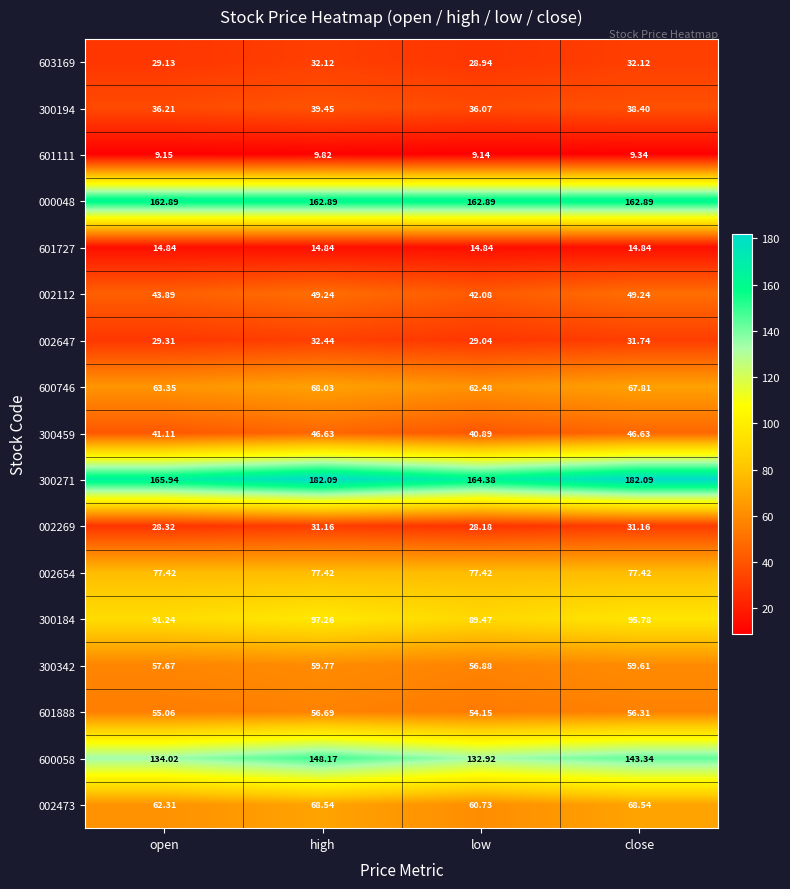

Between high and low, which series saw the biggest shift?

300271